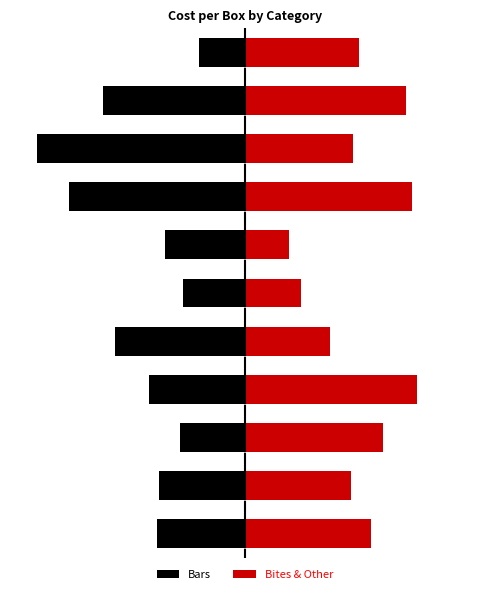

What is the difference between the Bars values at 5 and 2?

0.2